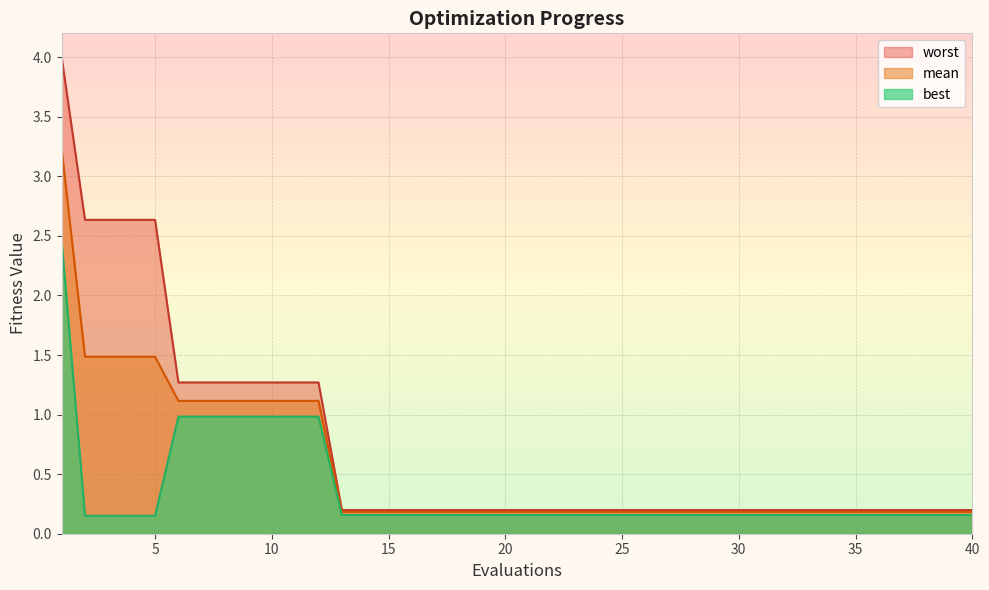

True or false: best and worst intersect in this chart.

False